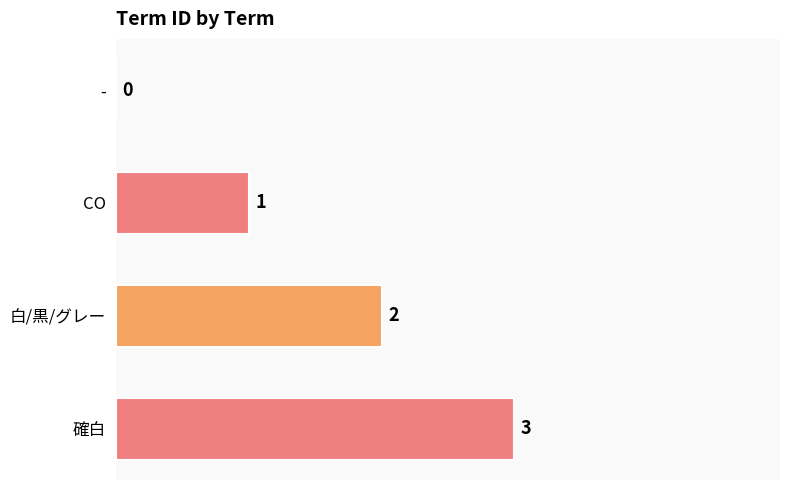

Between 確白 and 白/黒/グレー, which is larger?

確白